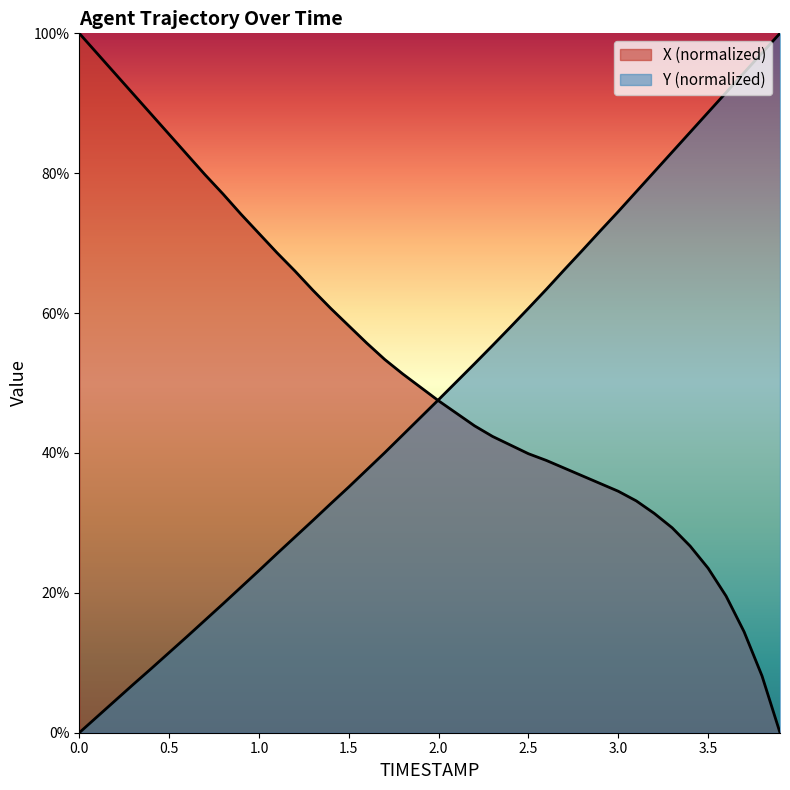

What is the average value of the X series?

52.5